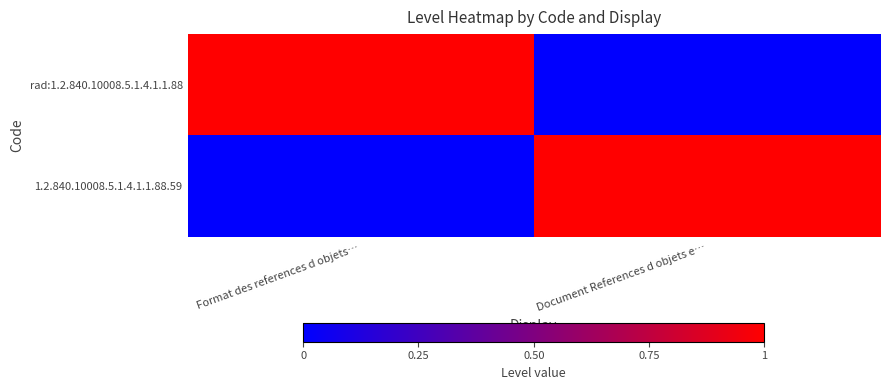

Which series has the largest total across all categories?

rad:1.2.840.10008.5.1.4.1.1.88